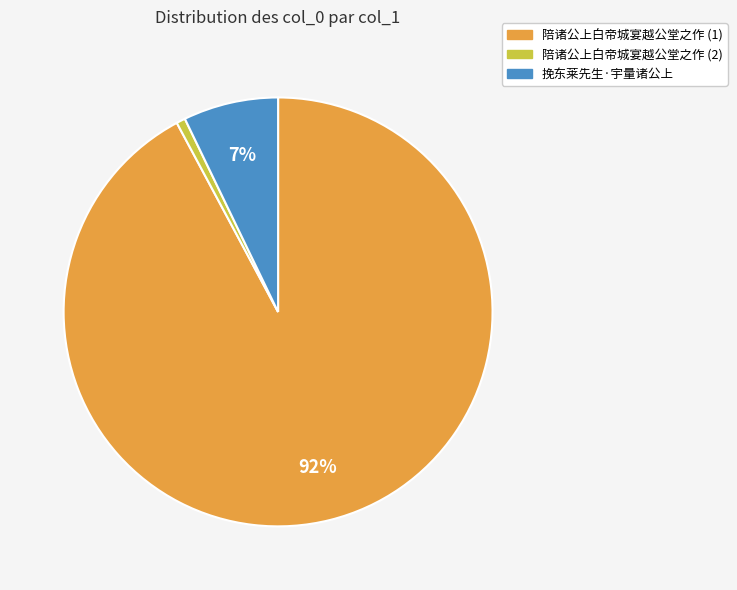

Is there any slice that represents more than half of the pie?

Yes